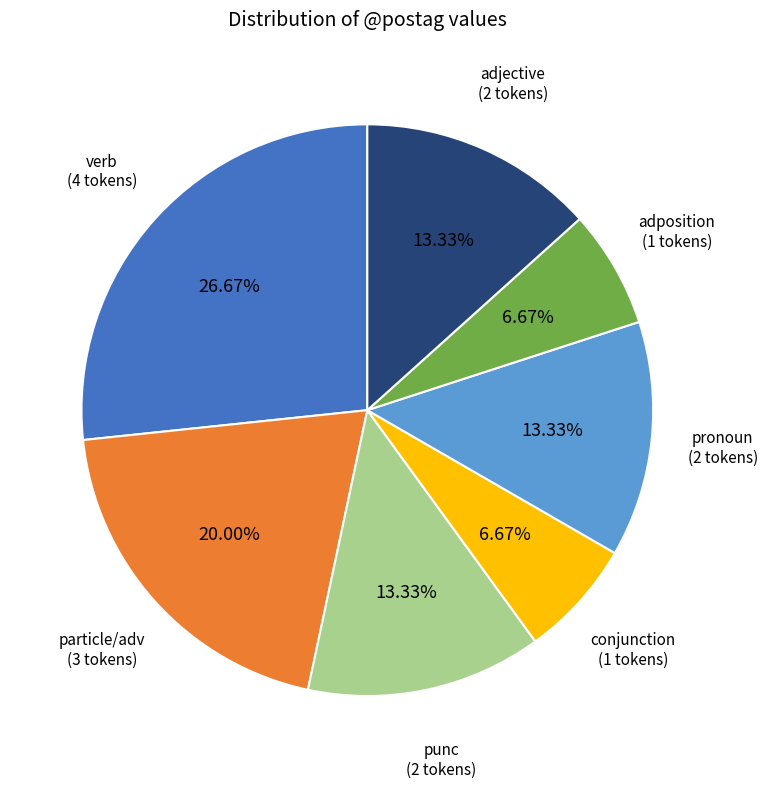

Which category has the biggest portion of the pie?

verb